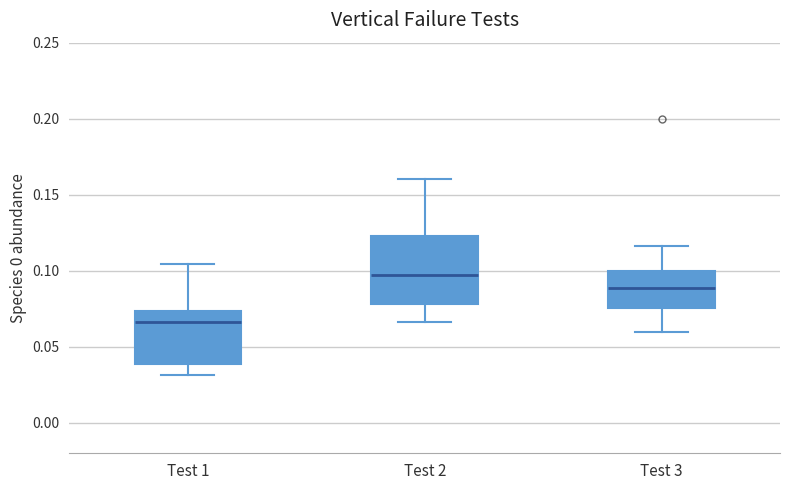

Reading left to right, read every box against the y-axis: the position of its median line, the range the box covers, and the ends of its whiskers. The values are not printed on the chart, so give them approximately, as read against the axis.

Test 1: median 0.065, box 0.040 to 0.075, whiskers 0.030 to 0.105
Test 2: median 0.095, box 0.080 to 0.125, whiskers 0.065 to 0.160
Test 3: median 0.090, box 0.075 to 0.100, whiskers 0.060 to 0.115